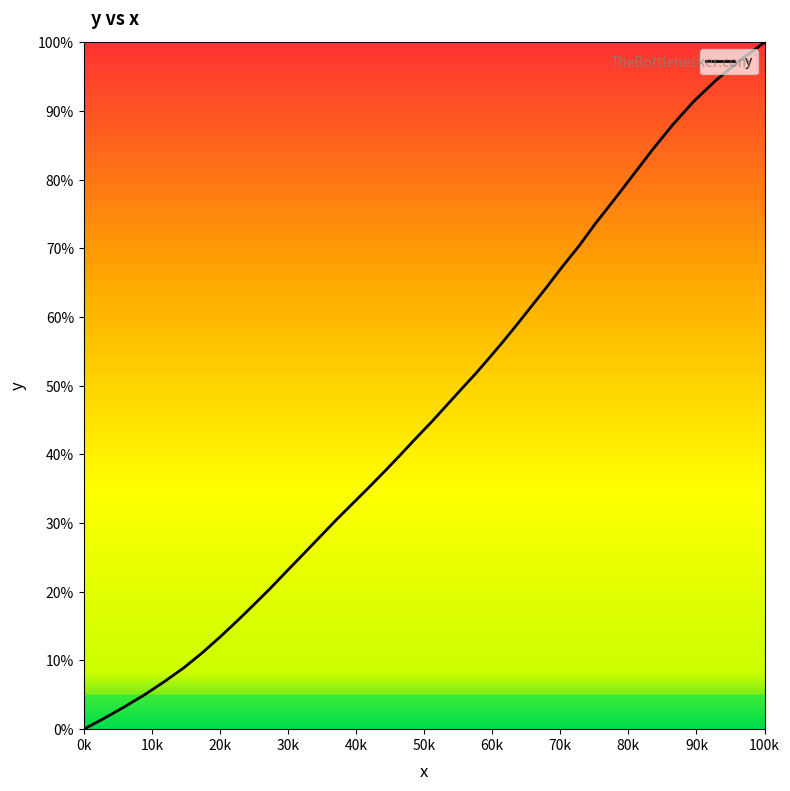

How many data points are above 44?

20